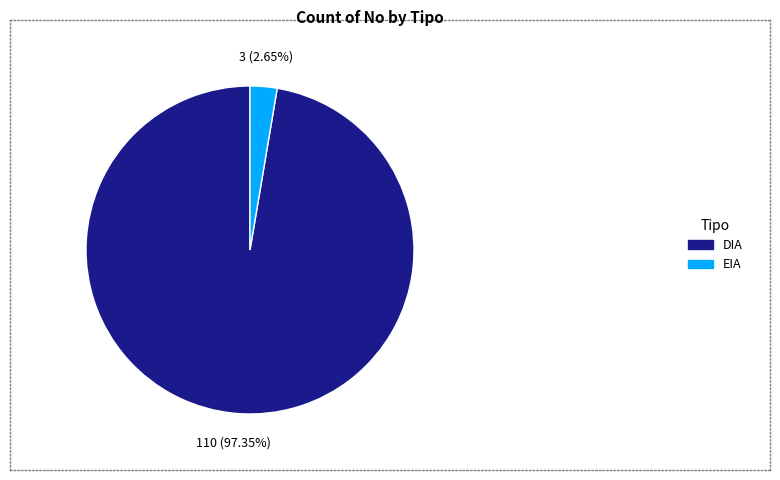

Is there any slice that represents more than half of the pie?

Yes